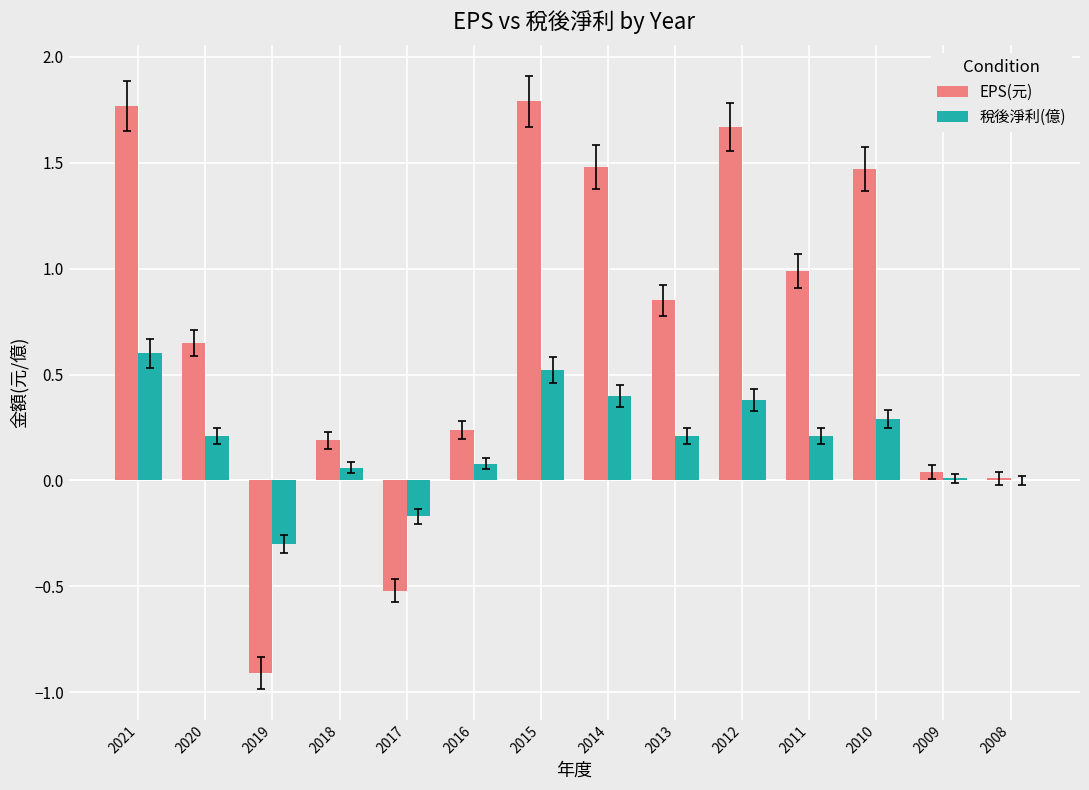

What is the total value across all series at 2011?

1.2